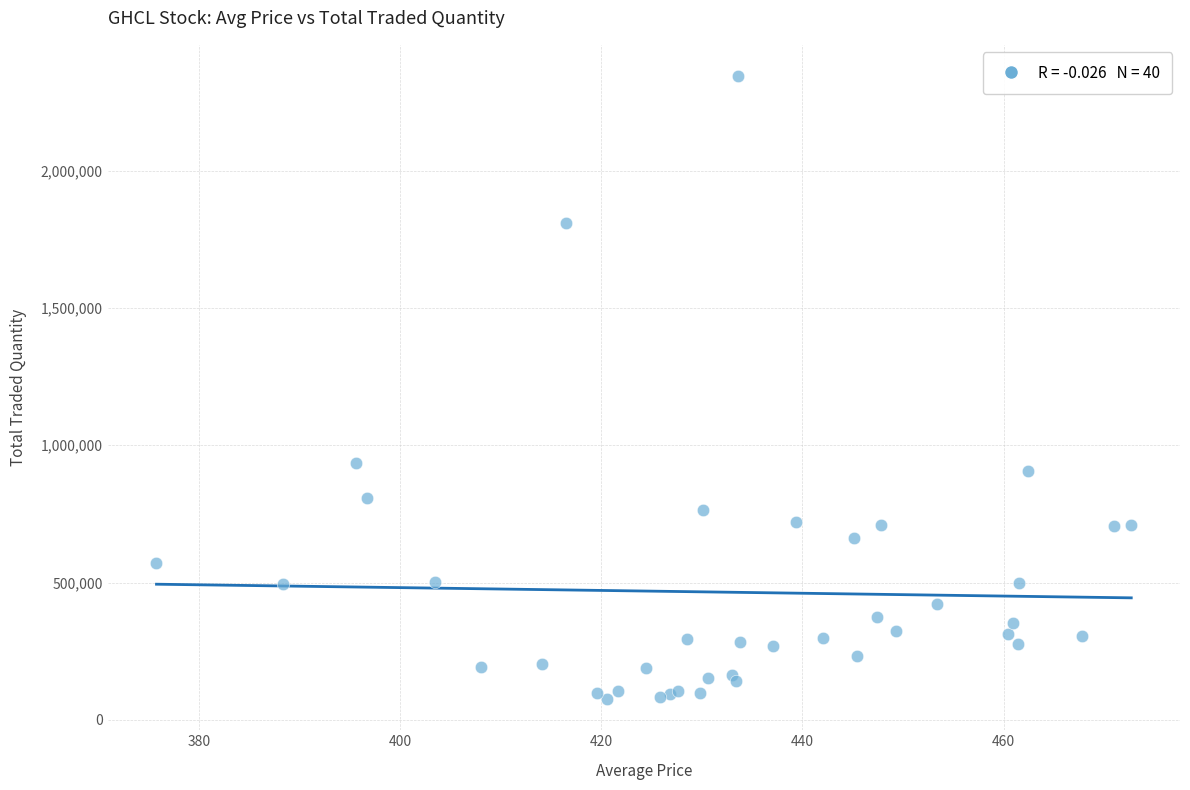

What Y value in the scatter plot is closest to 1210087?

934773